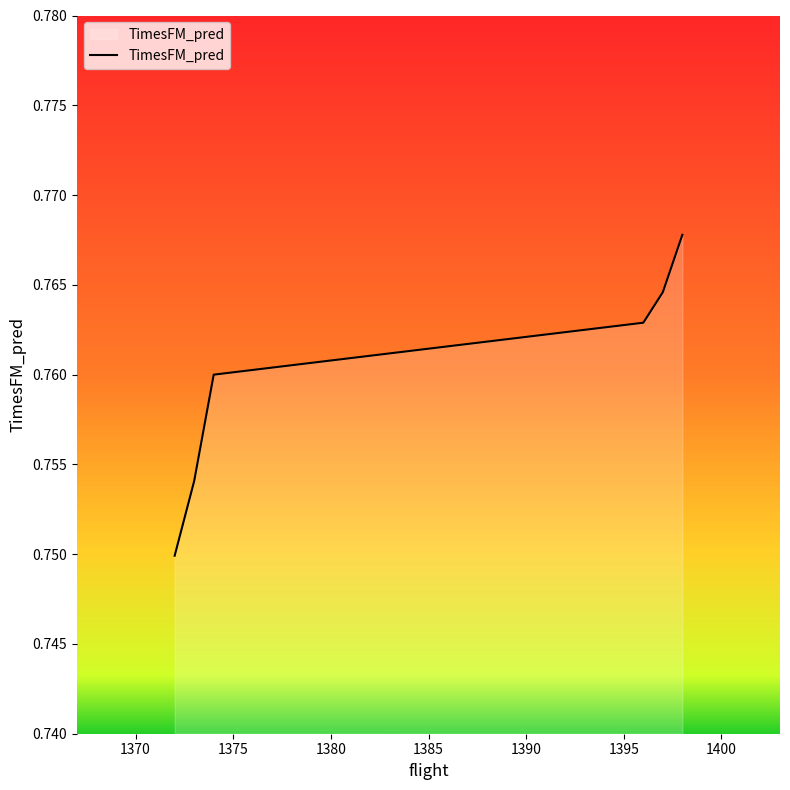

What is the sum of all values?

4.6